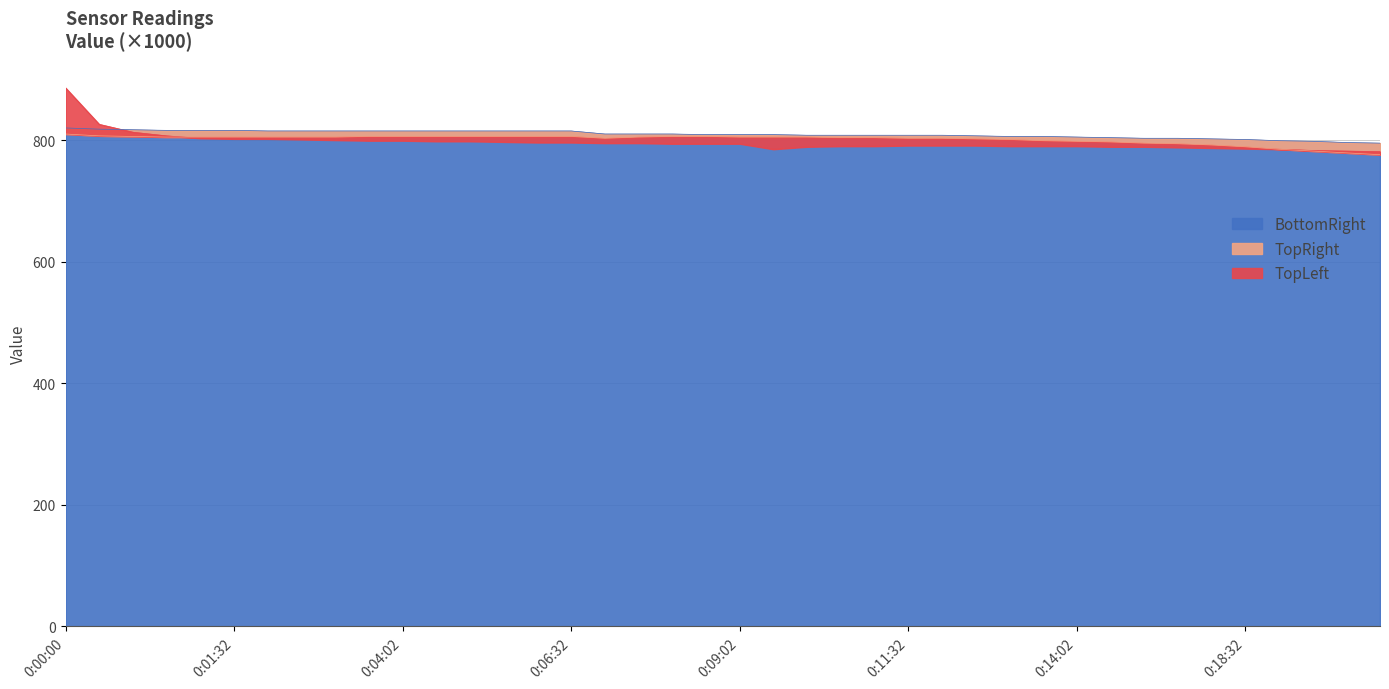

How many times do BottomRight and TopLeft cross each other?

1